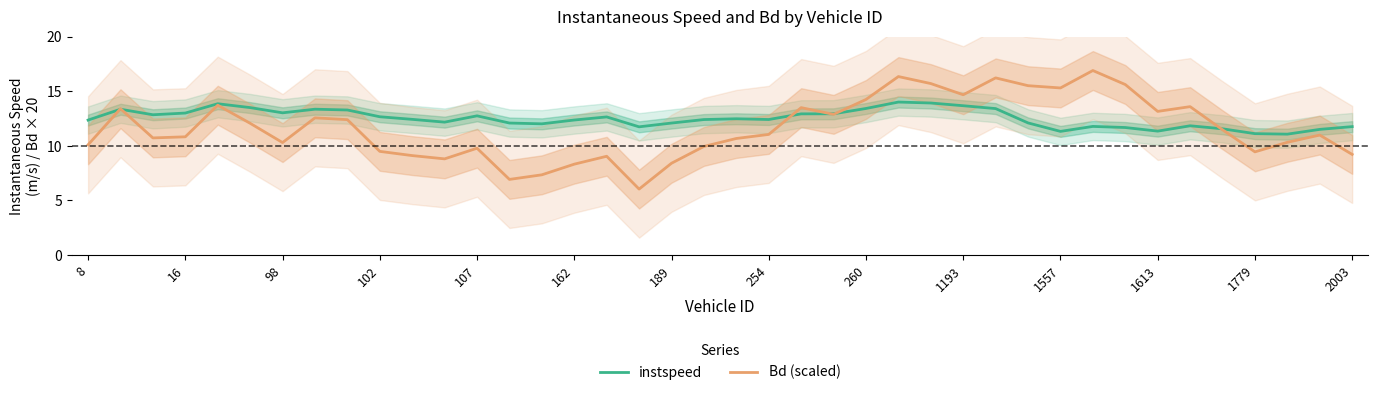

What is the lowest value of the Bd (scaled) series?

6.0